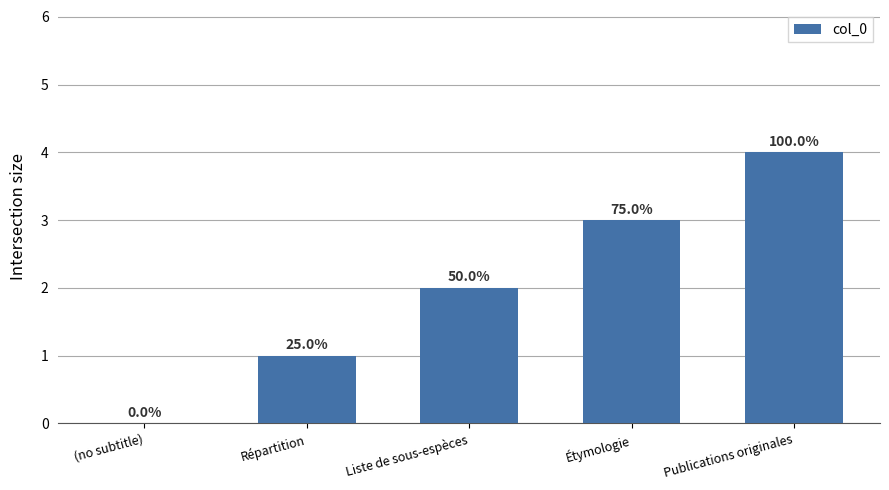

Are the bars horizontal?

No